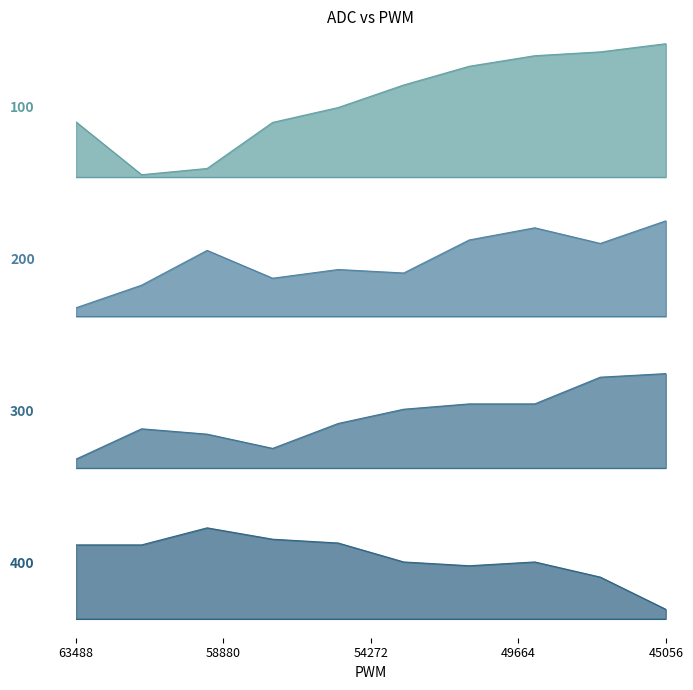

What value does the data have at 59392?

780